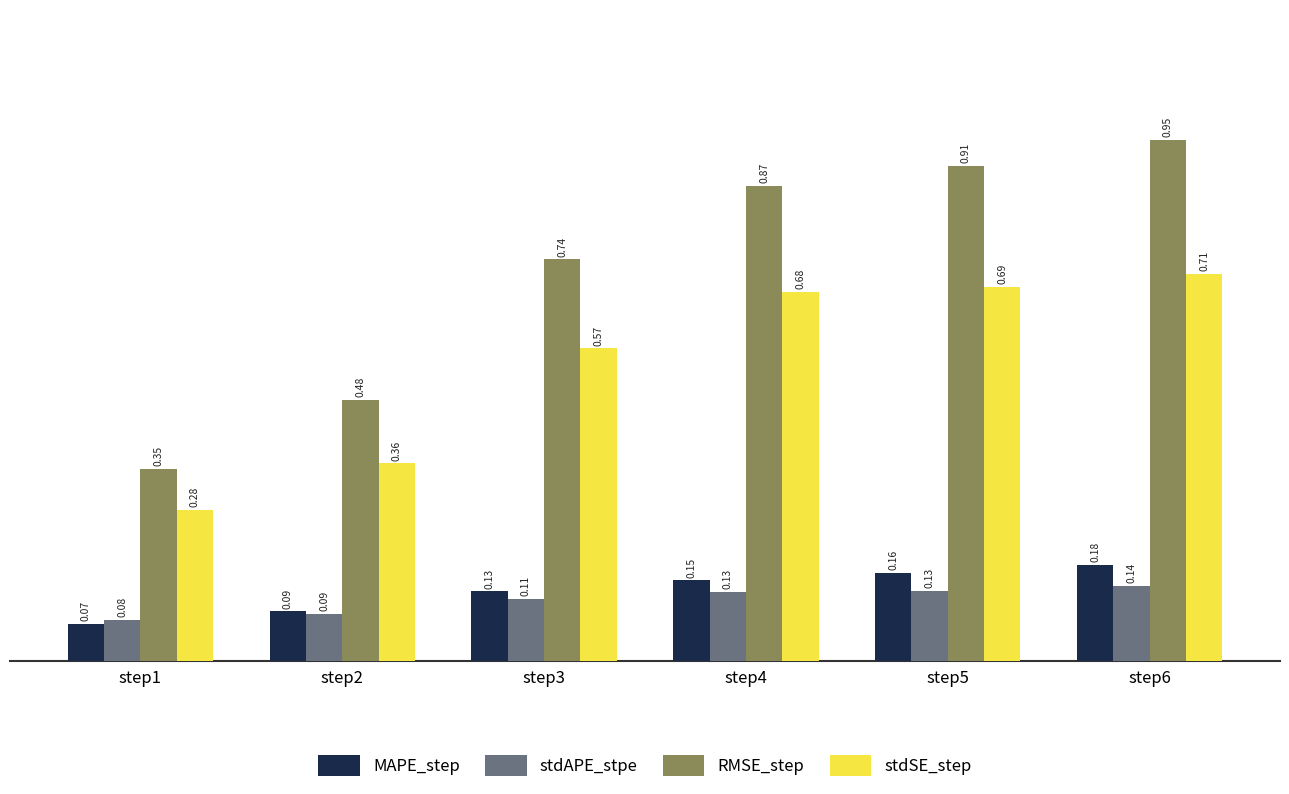

Count the stdAPE_stpe values in the range 0 to 1.

6